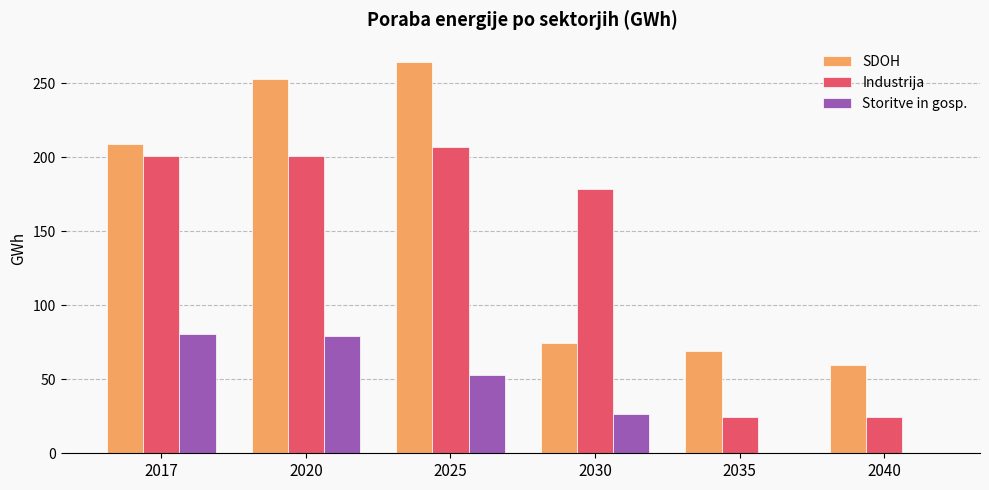

At which label is SDOH closest to 161?

2017